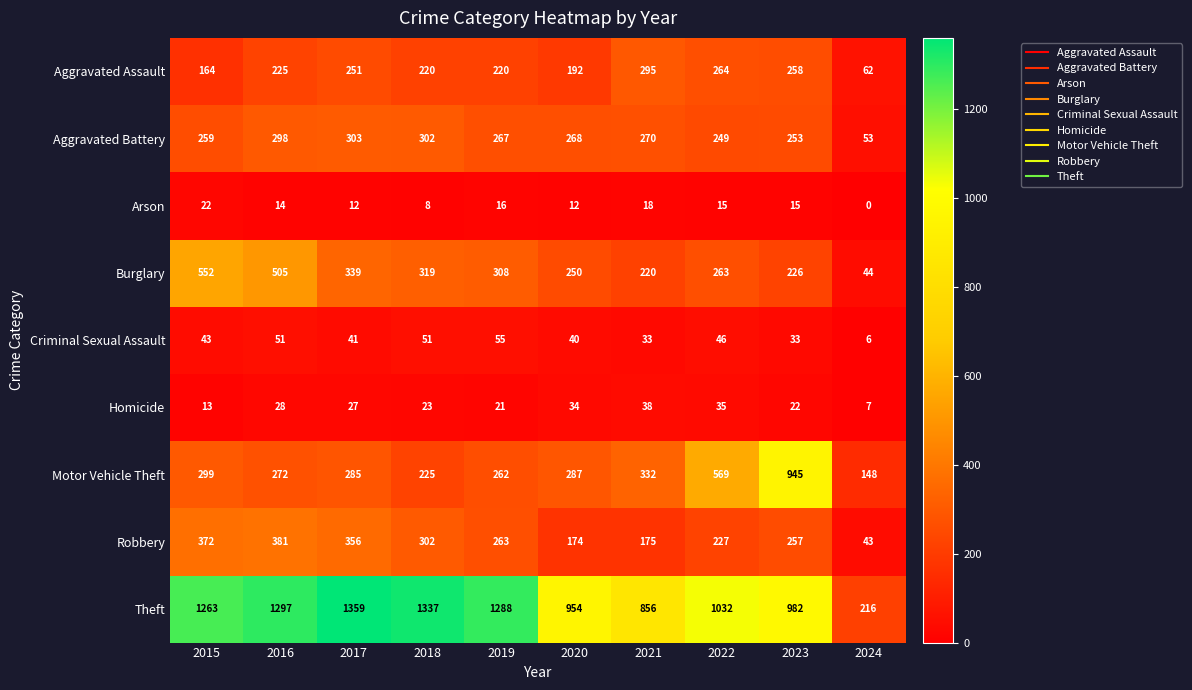

Where does the Arson series first go above 15?

2015